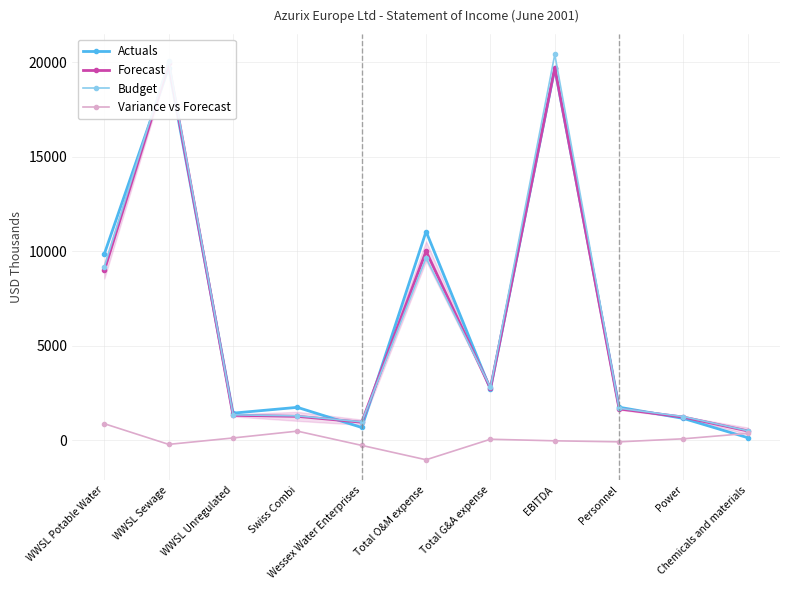

How many data points in Variance vs Forecast are above 47?

5